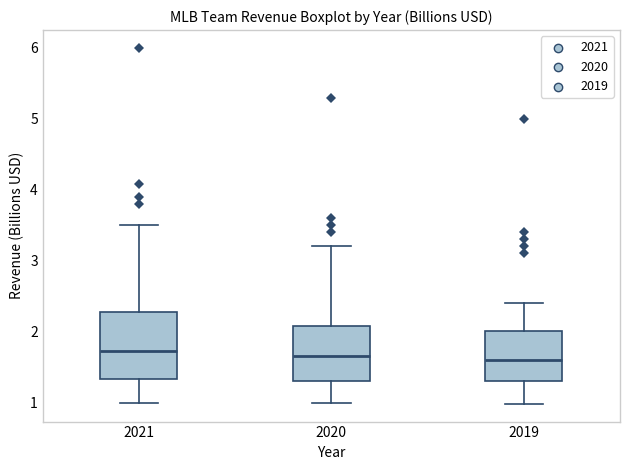

Reading left to right, read every box against the y-axis: the position of its median line, the range the box covers, and the ends of its whiskers. The values are not printed on the chart, so give them approximately, as read against the axis.

2021: median 1.7, box 1.3 to 2.3, whiskers 1.0 to 3.5
2020: median 1.7, box 1.3 to 2.1, whiskers 1.0 to 3.2
2019: median 1.6, box 1.3 to 2.0, whiskers 1.0 to 2.4